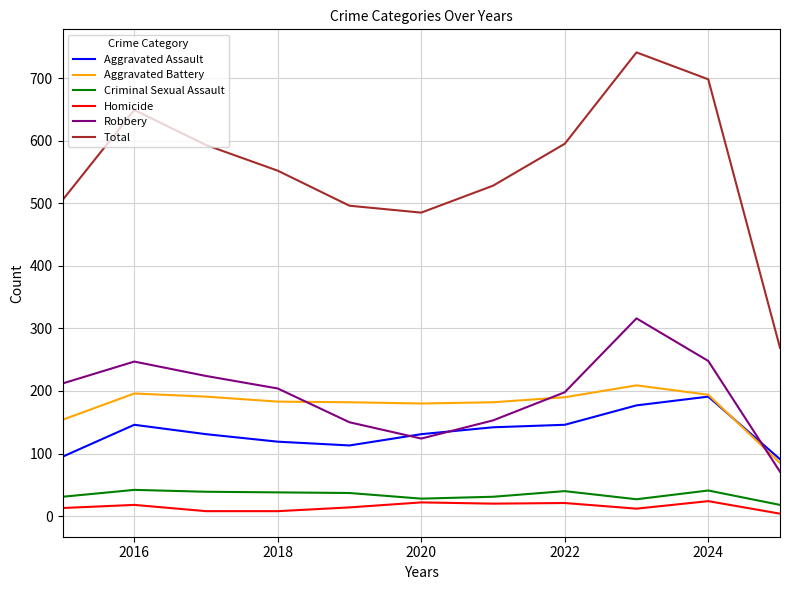

What is the highest value of the Homicide series?

24